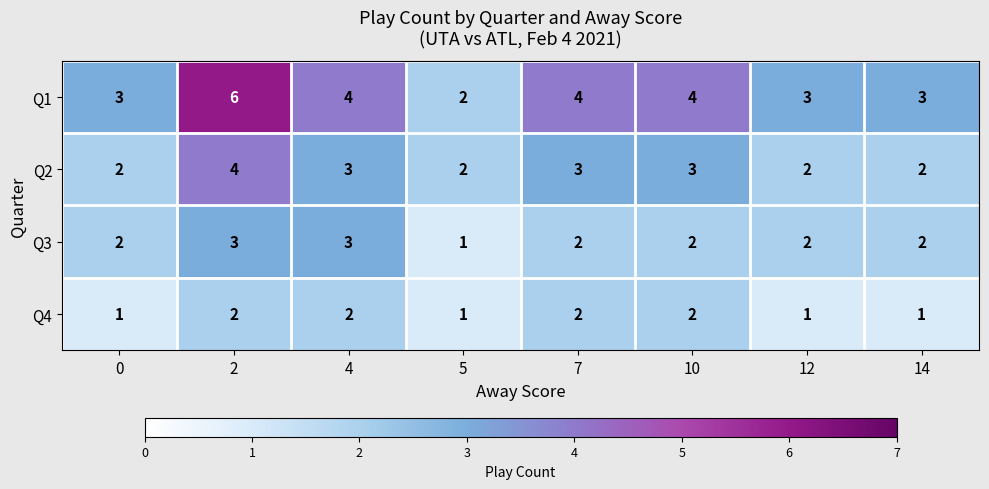

What is the total value across all series at 4?

12